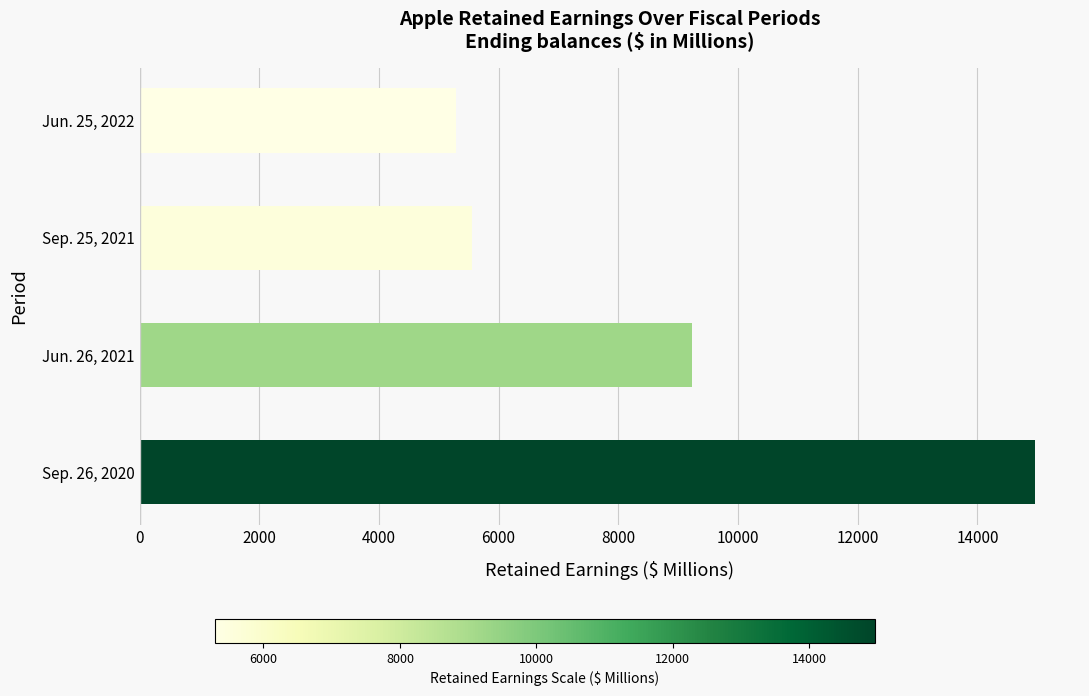

What is the sum of all values?

35050